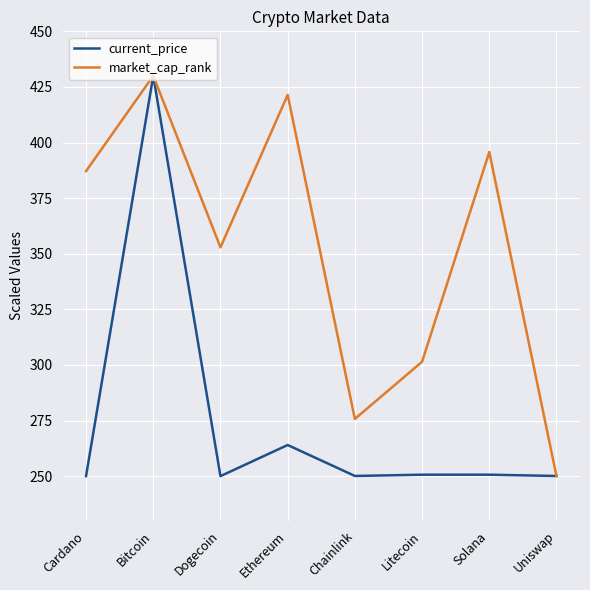

Between Chainlink and Uniswap, which series saw the biggest shift?

market_cap_rank